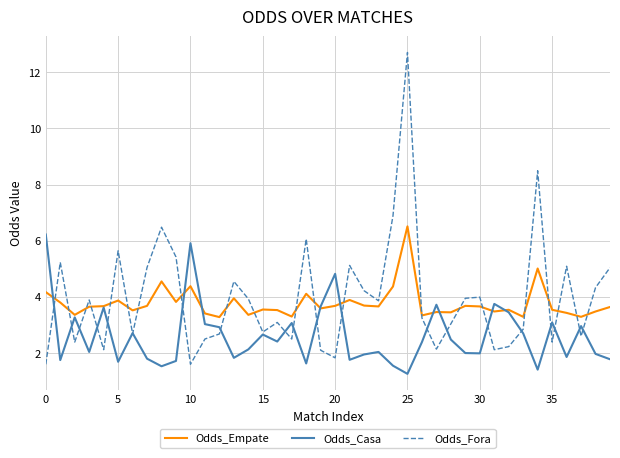

What is the difference between the maximum and minimum values in the Odds_Empate series?

3.2